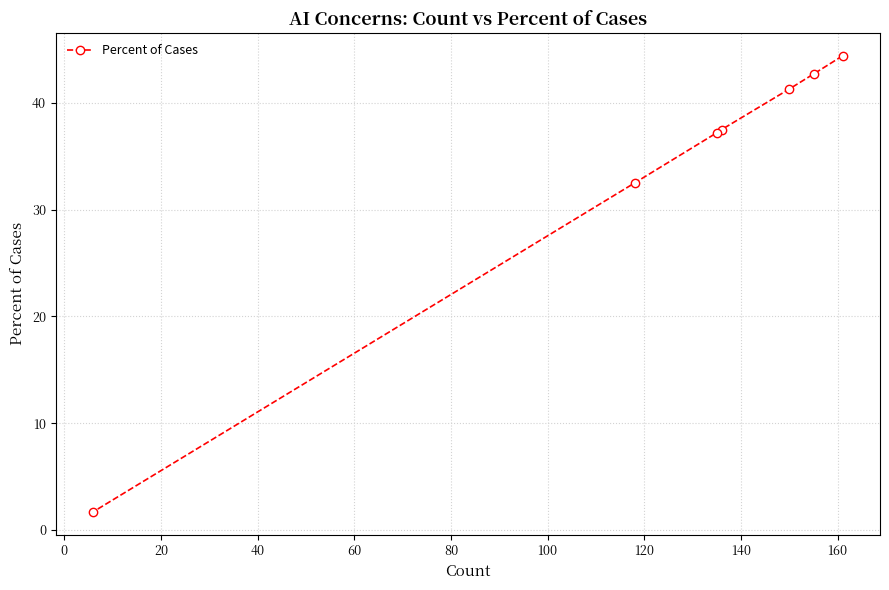

What is the value of the 5th point from the left?

41.3